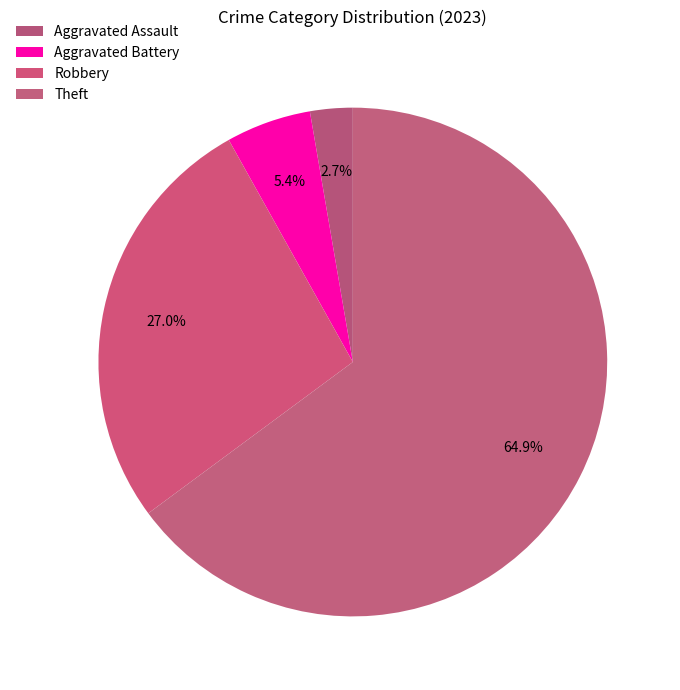

What percentage is NOT represented by Aggravated Assault?

97.3%